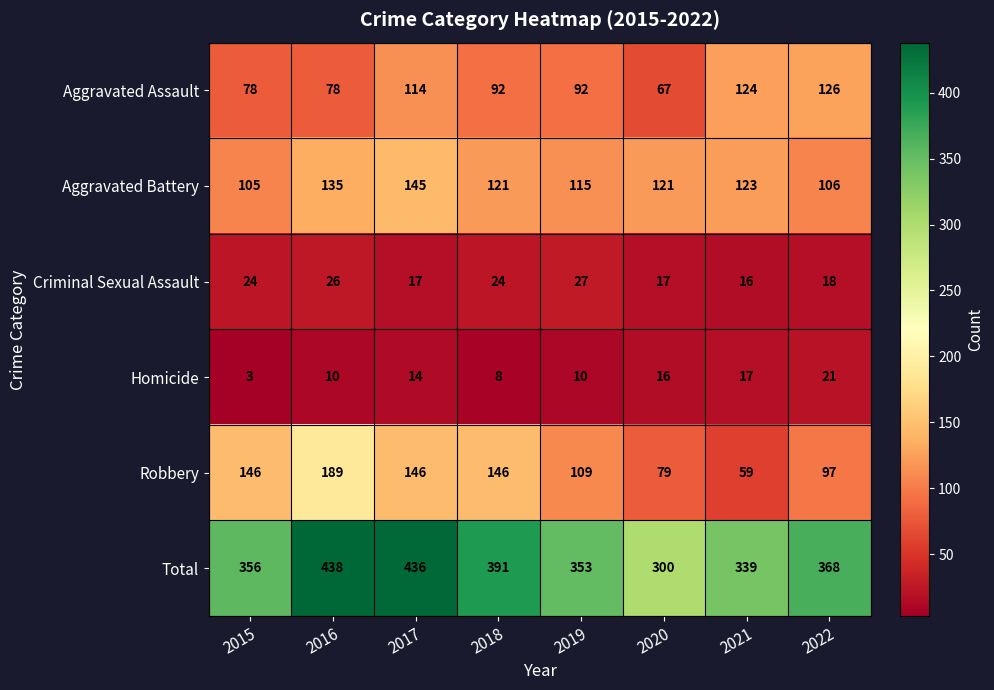

What is the difference between the second highest and minimum values in the Aggravated Battery series?

30